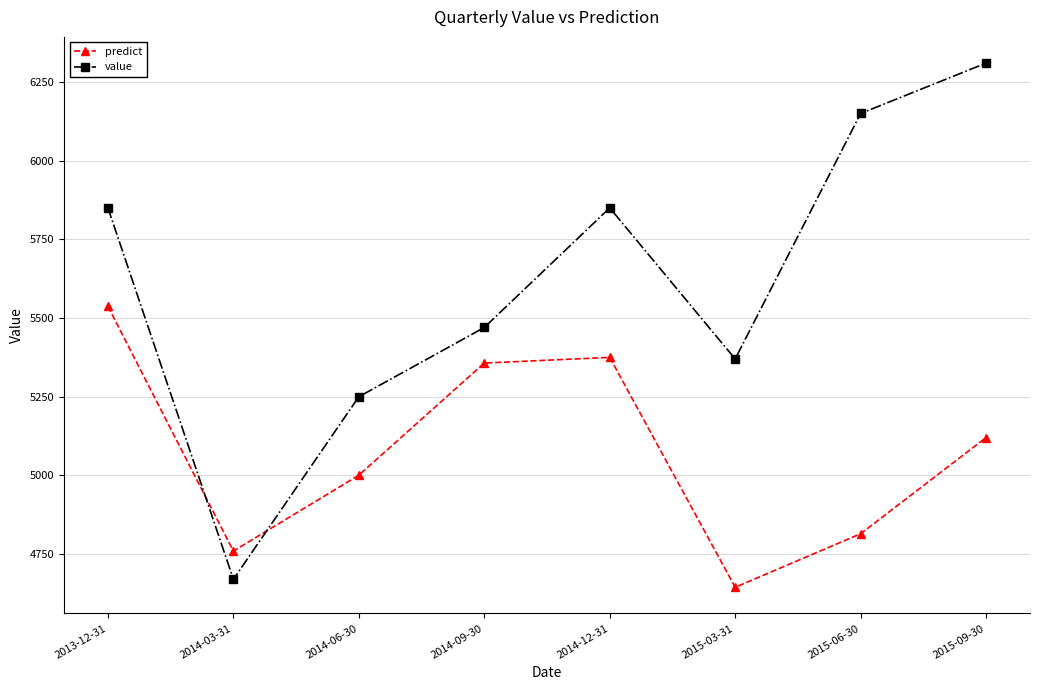

At which label does value reach its peak?

2015-09-30